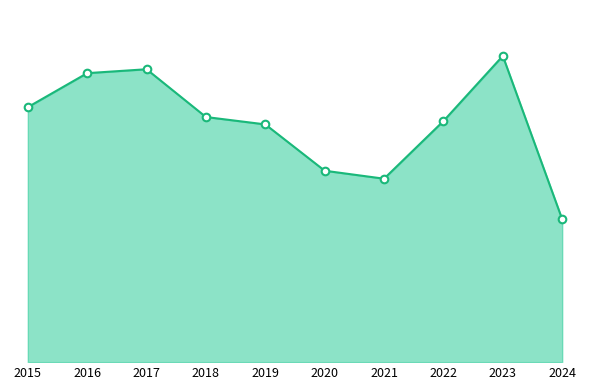

Is this an area chart (filled region under the line)?

Yes